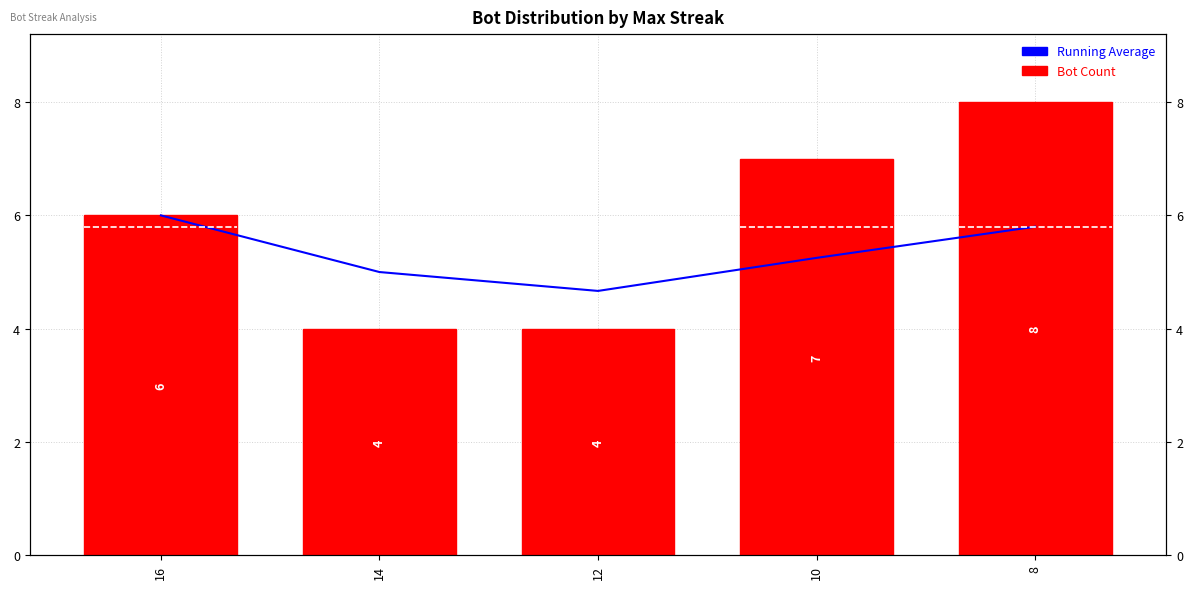

What is the spread (max minus min) of values at 10?

1.8